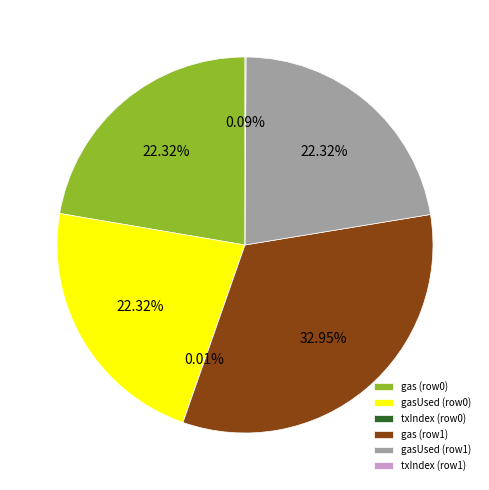

Approximately how many times larger is the value at gas (row0) compared to gasUsed (row0)?

1.0